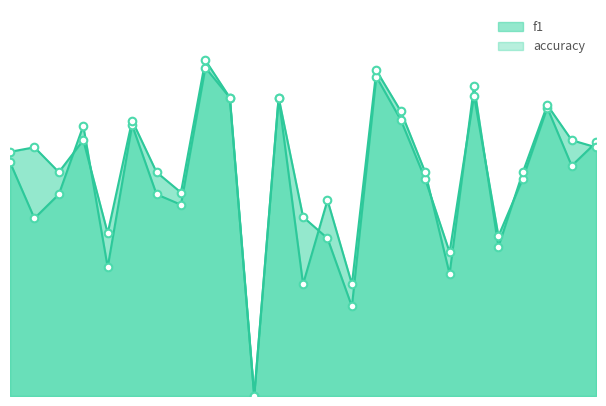

Is the value of f1 at 26 greater than the value of accuracy at 15?

Yes